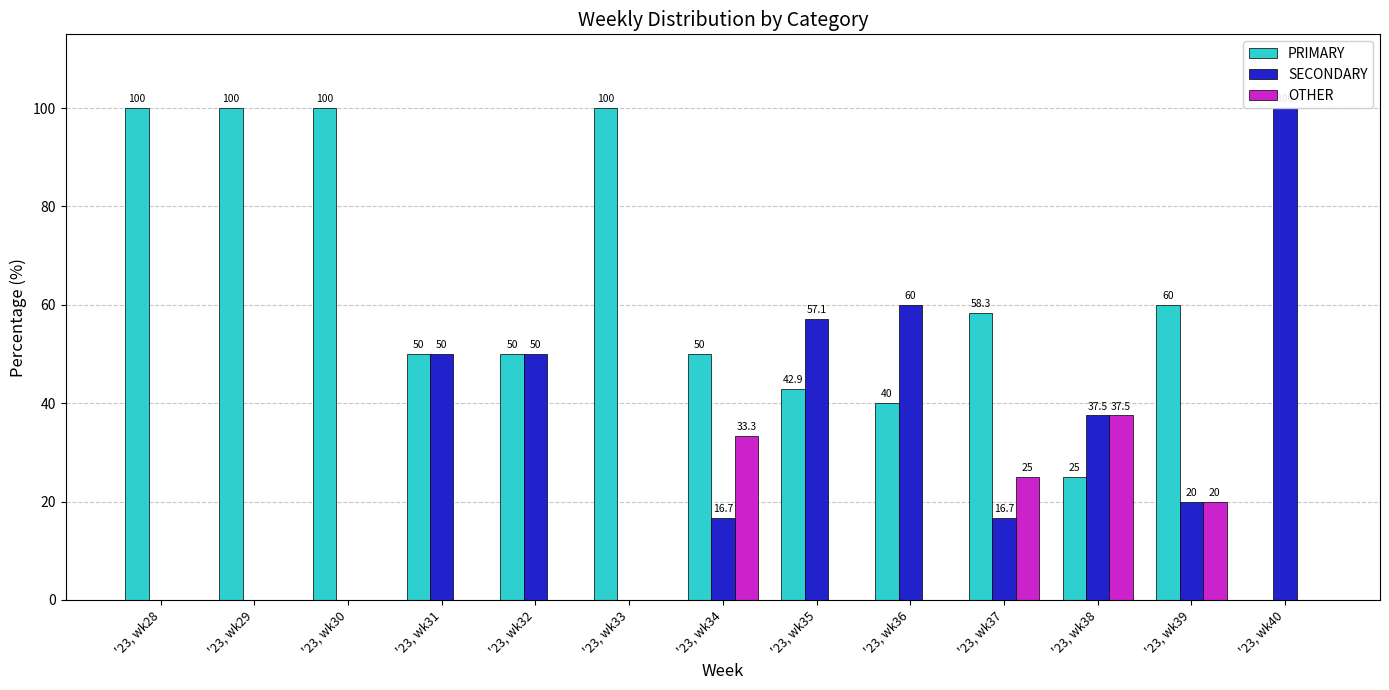

Count the OTHER values in the range 0 to 20.

10